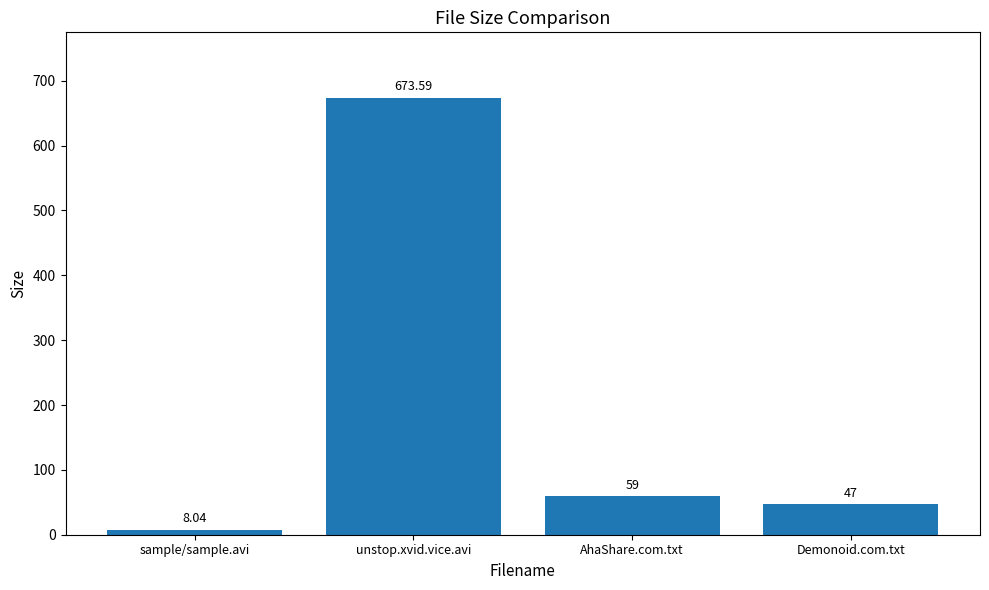

Count the number of categories in the chart.

4